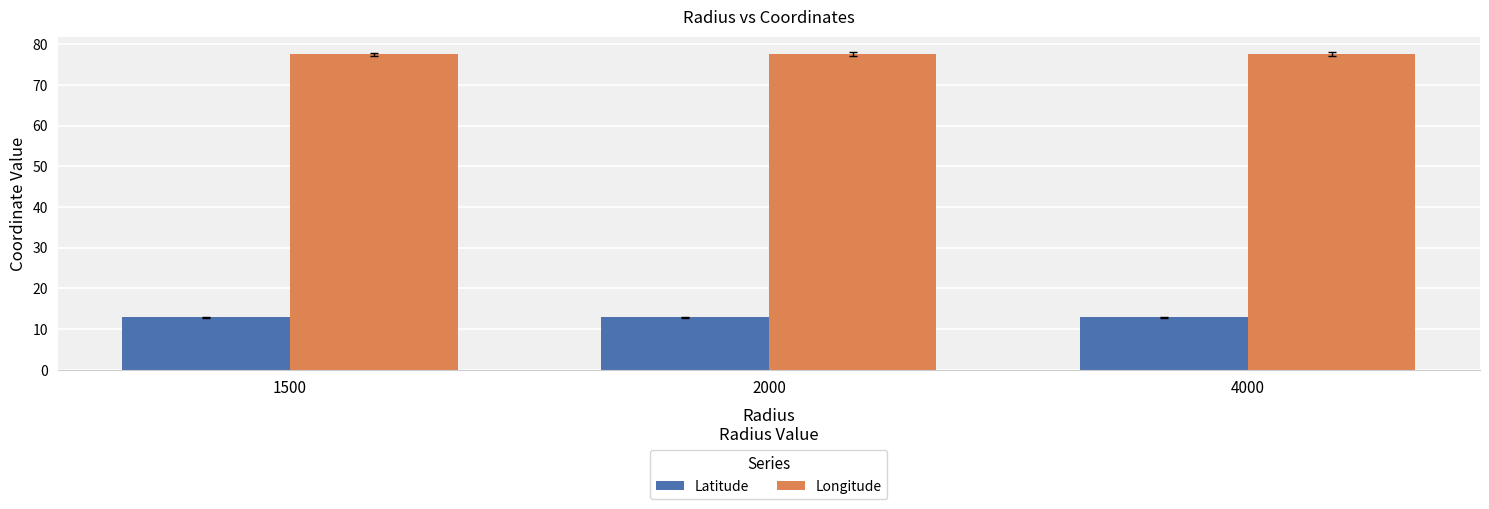

What is the spread (max minus min) of values at 2000?

64.7